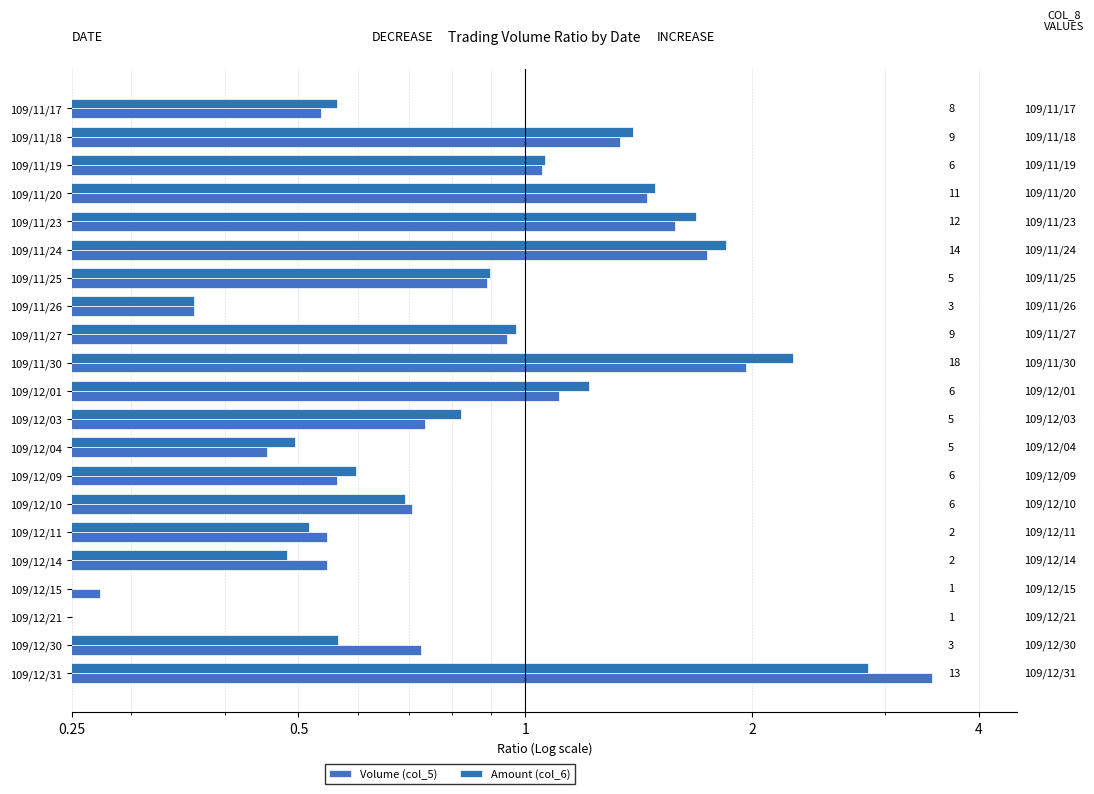

Which series has the largest total across all categories?

Volume (col_5)